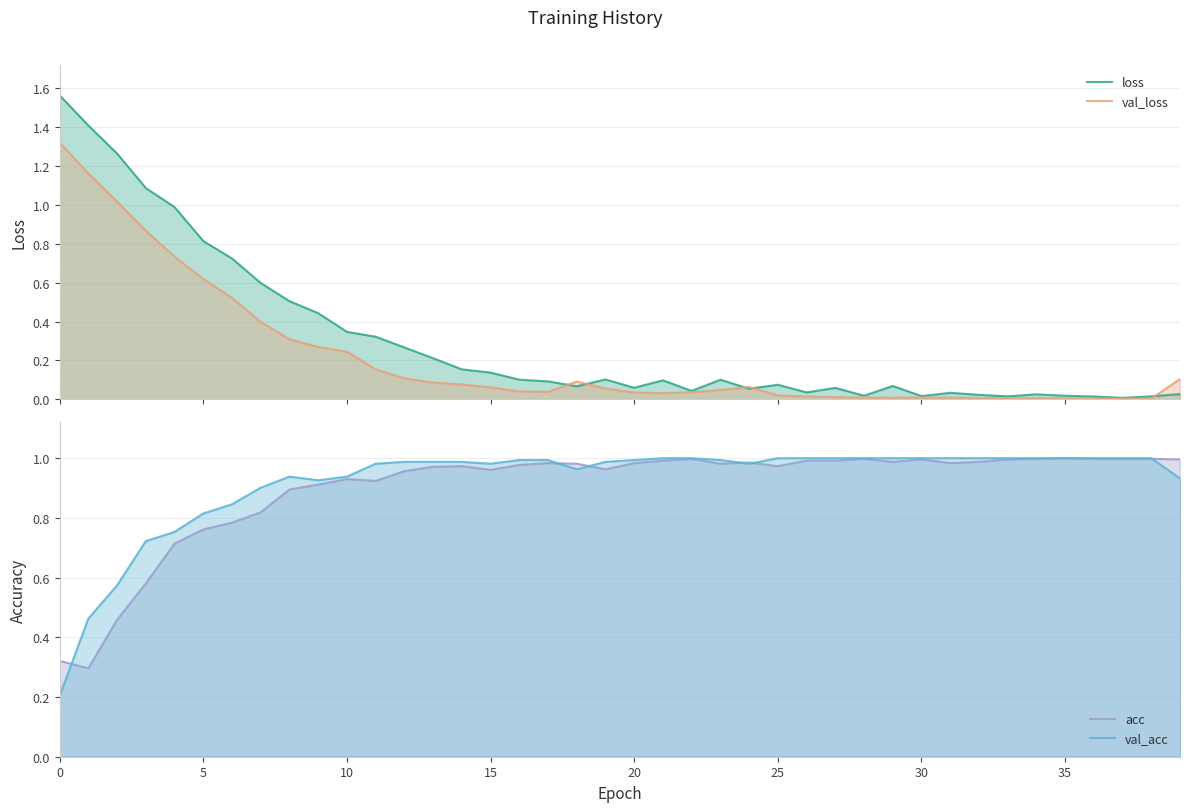

Where is the first local minimum for loss?

18